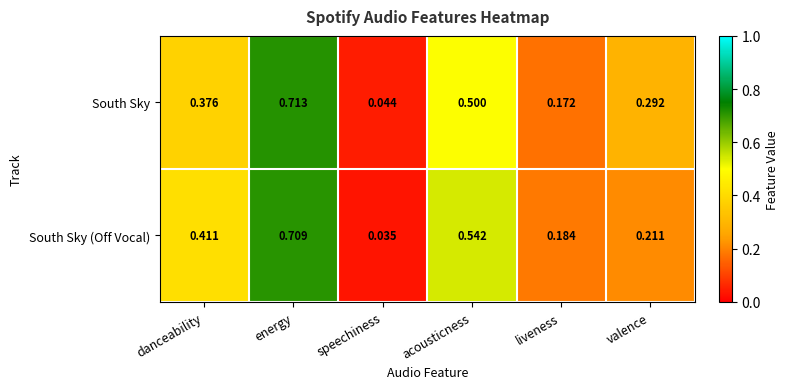

At energy, list the series in order from largest to smallest.

South Sky, South Sky (Off Vocal)